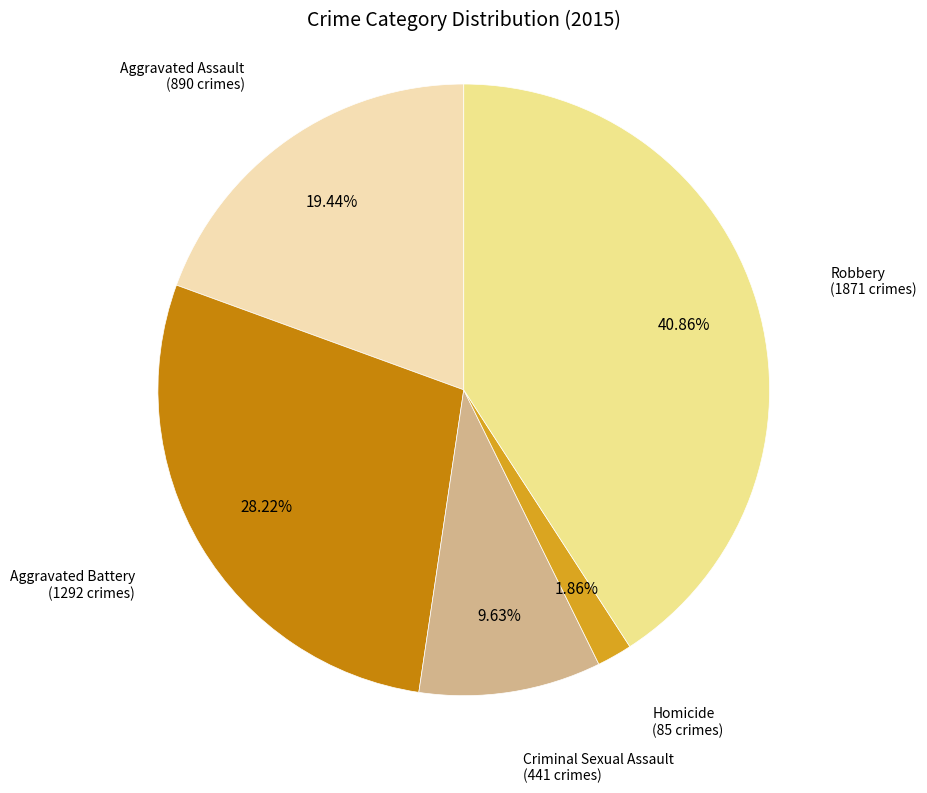

Is there a majority slice in this chart?

No